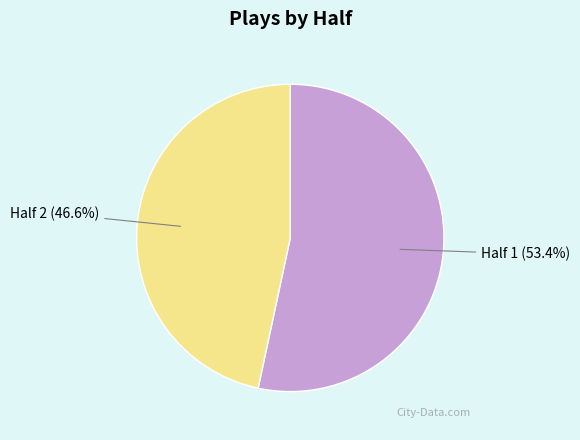

Do Half 1 and Half 2 together represent more than half of the pie?

Yes